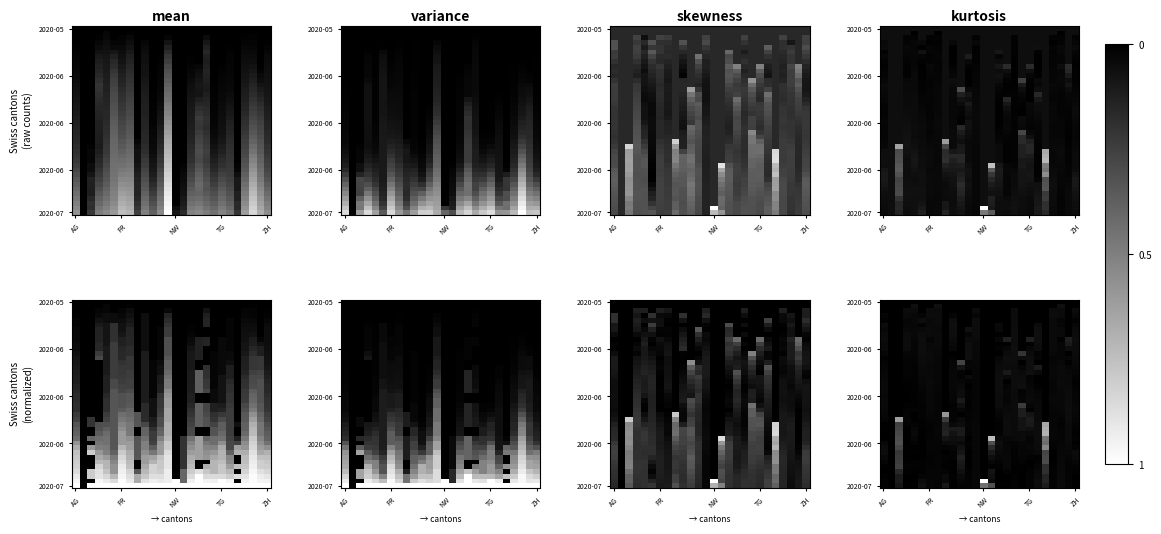

At how many categories does at least one series exceed 0?

25